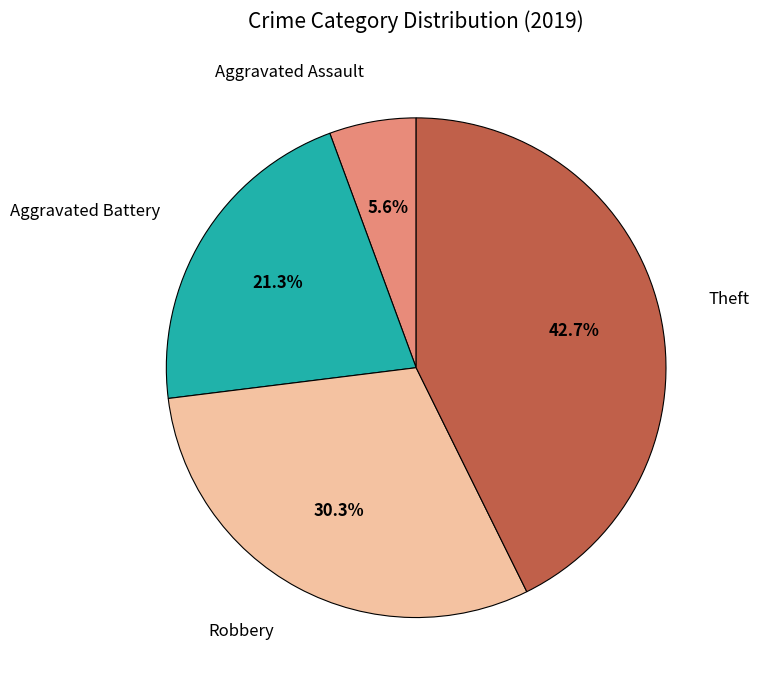

Count the number of slices in the pie.

4